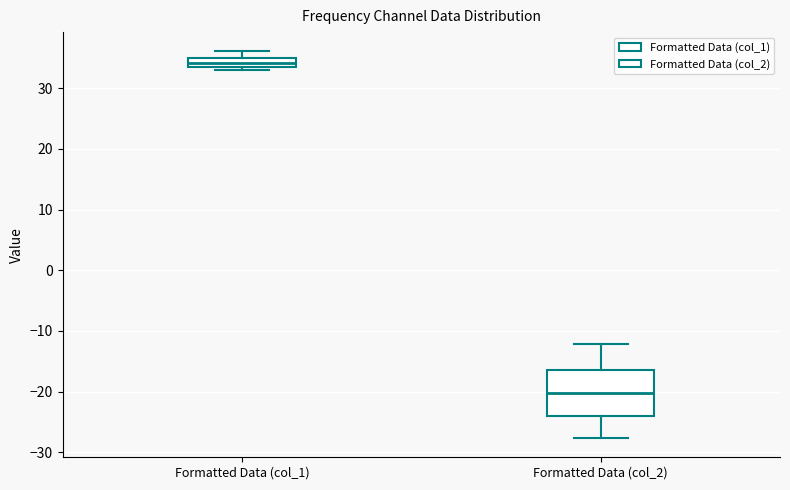

Reading left to right, read every box against the y-axis: the position of its median line, the range the box covers, and the ends of its whiskers. The values are not printed on the chart, so give them approximately, as read against the axis.

Formatted Data (col_1): median 34, box 33 to 35, whiskers 33 (just below the box's lower edge) to 36
Formatted Data (col_2): median -20, box -24 to -16, whiskers -28 to -12